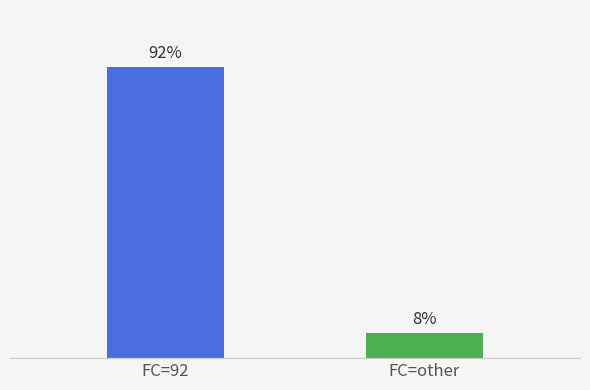

At which category does the chart reach its minimum across all series?

FC=other